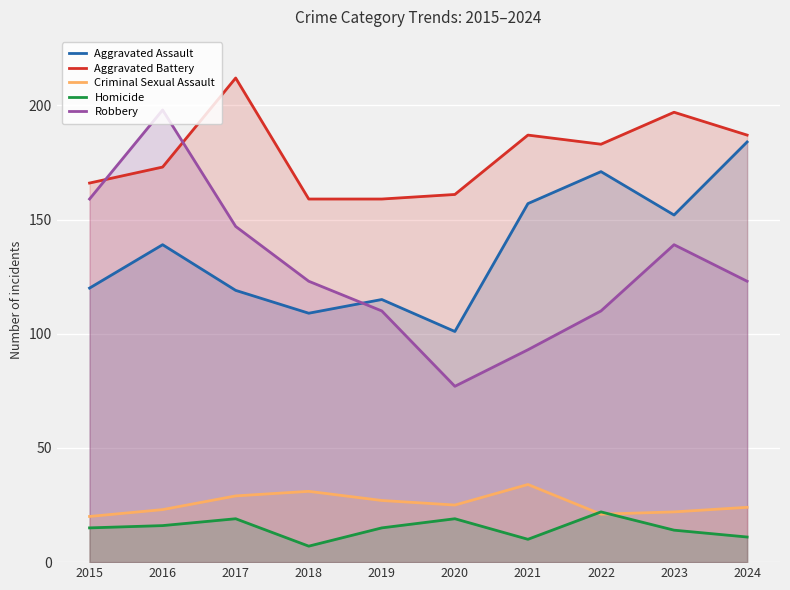

How many data points in Aggravated Battery are less than 183?

5